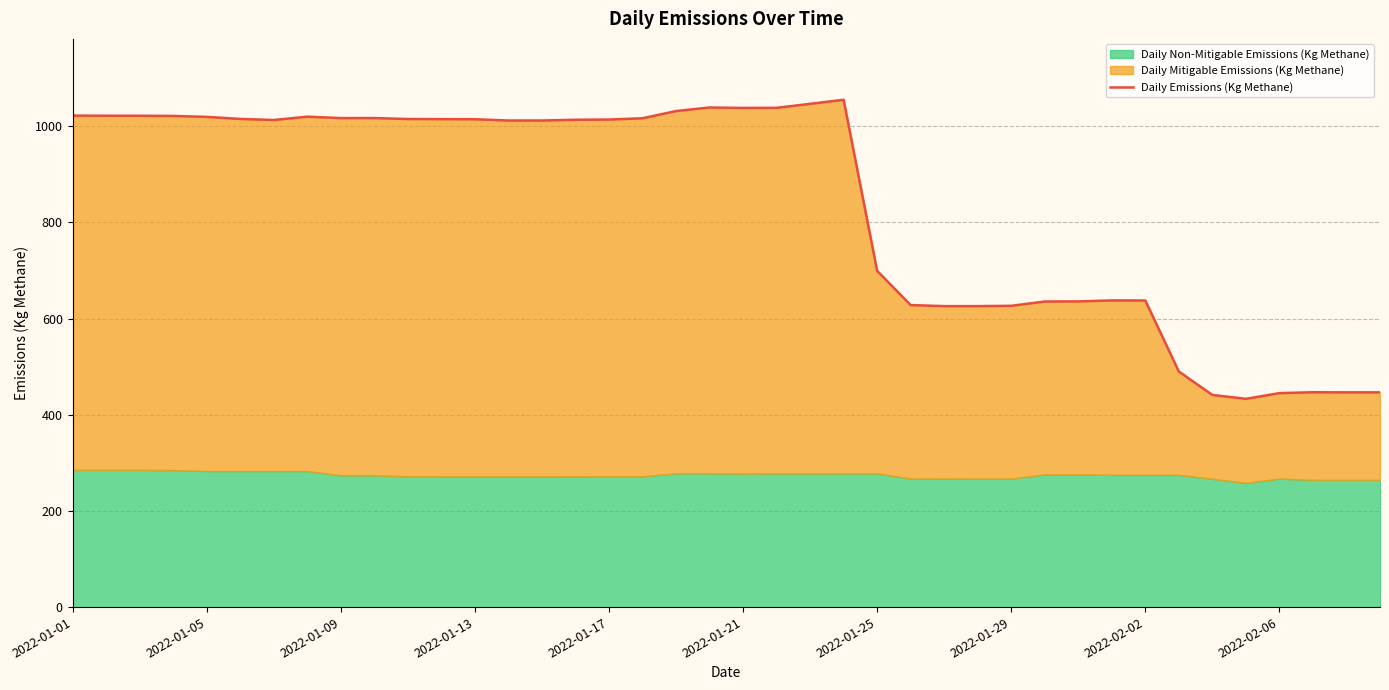

What is the minimum value shown in the chart?

433.2